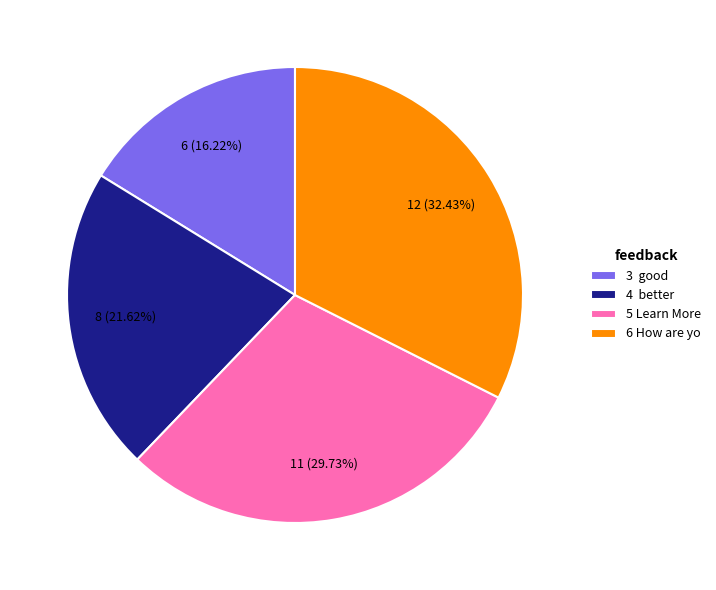

Count the number of slices in the pie.

4